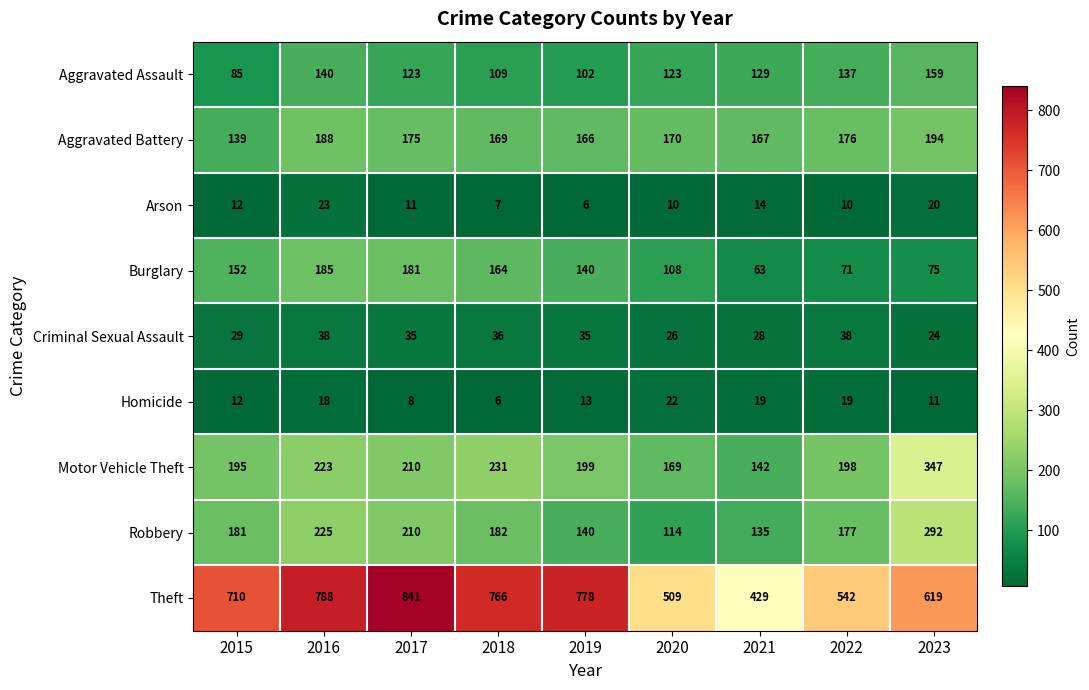

What is the difference between the Homicide values at 2023 and 2018?

5